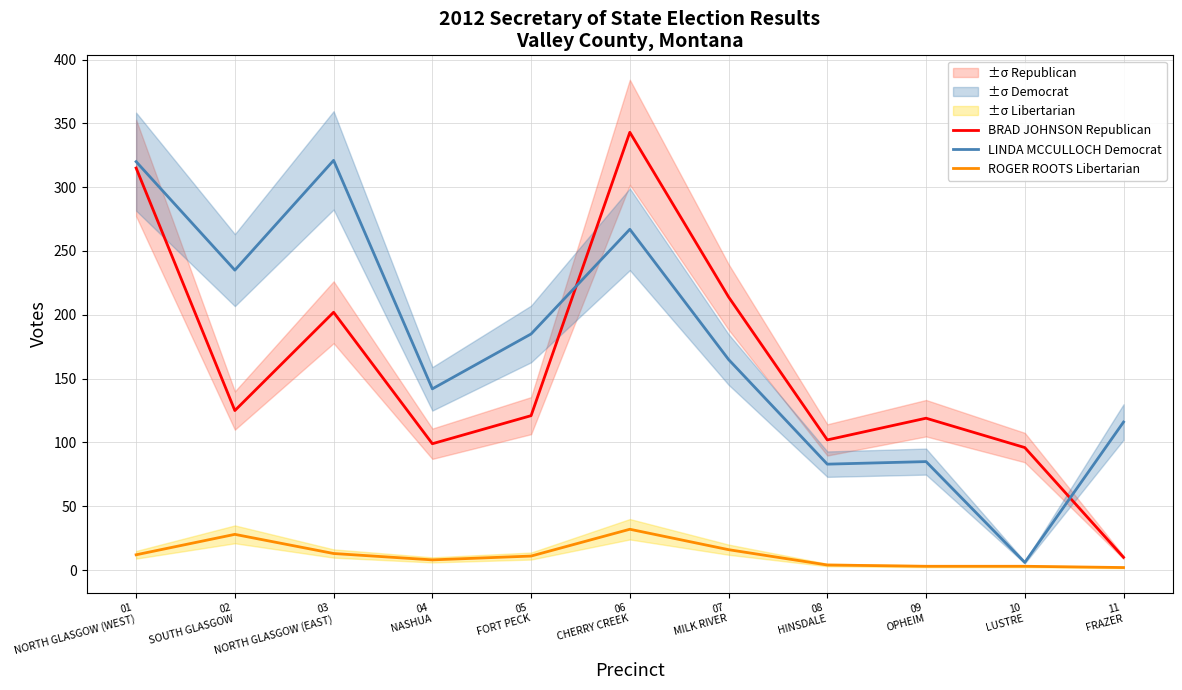

How many intersections are there between BRAD JOHNSON Republican and LINDA MCCULLOCH Democrat?

2